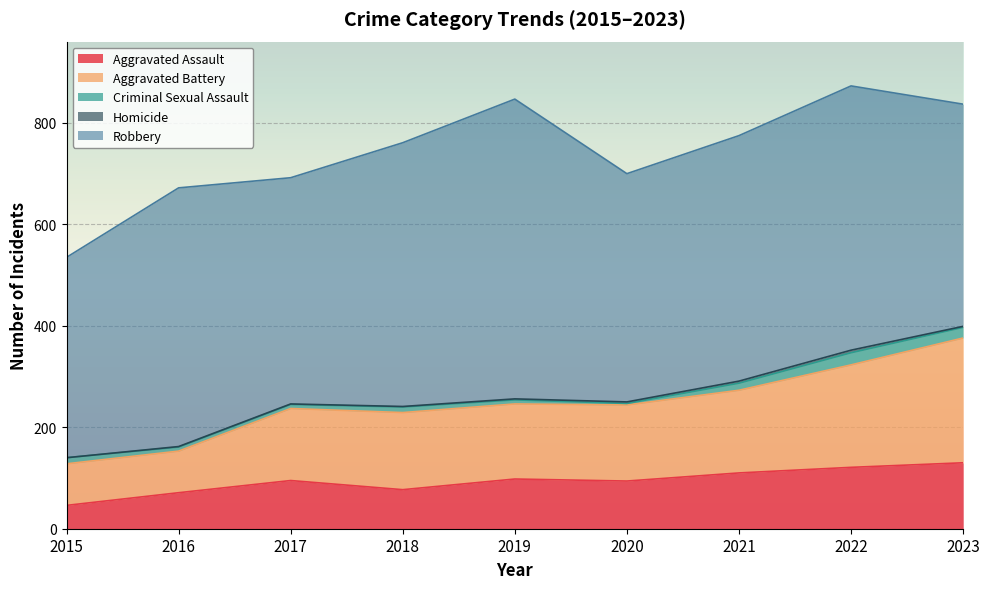

How many lines are shown in the chart?

5